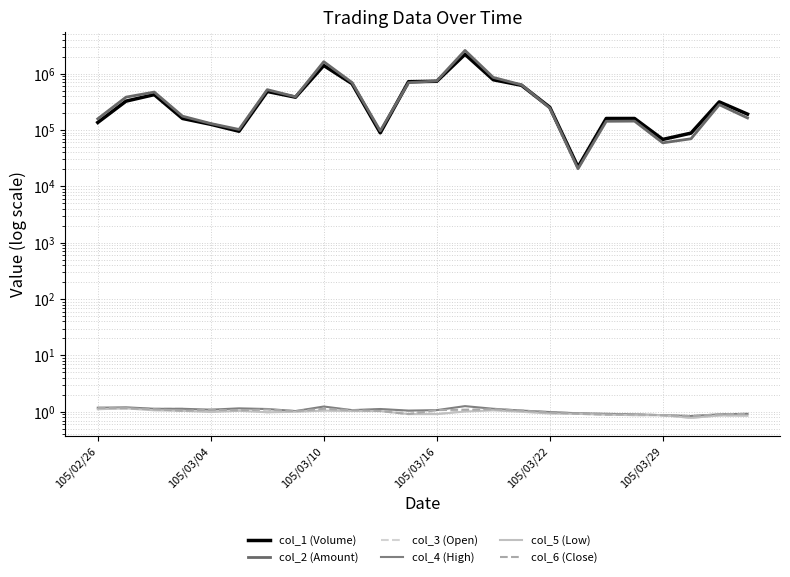

What is the total value across all series at 19?

303703.5